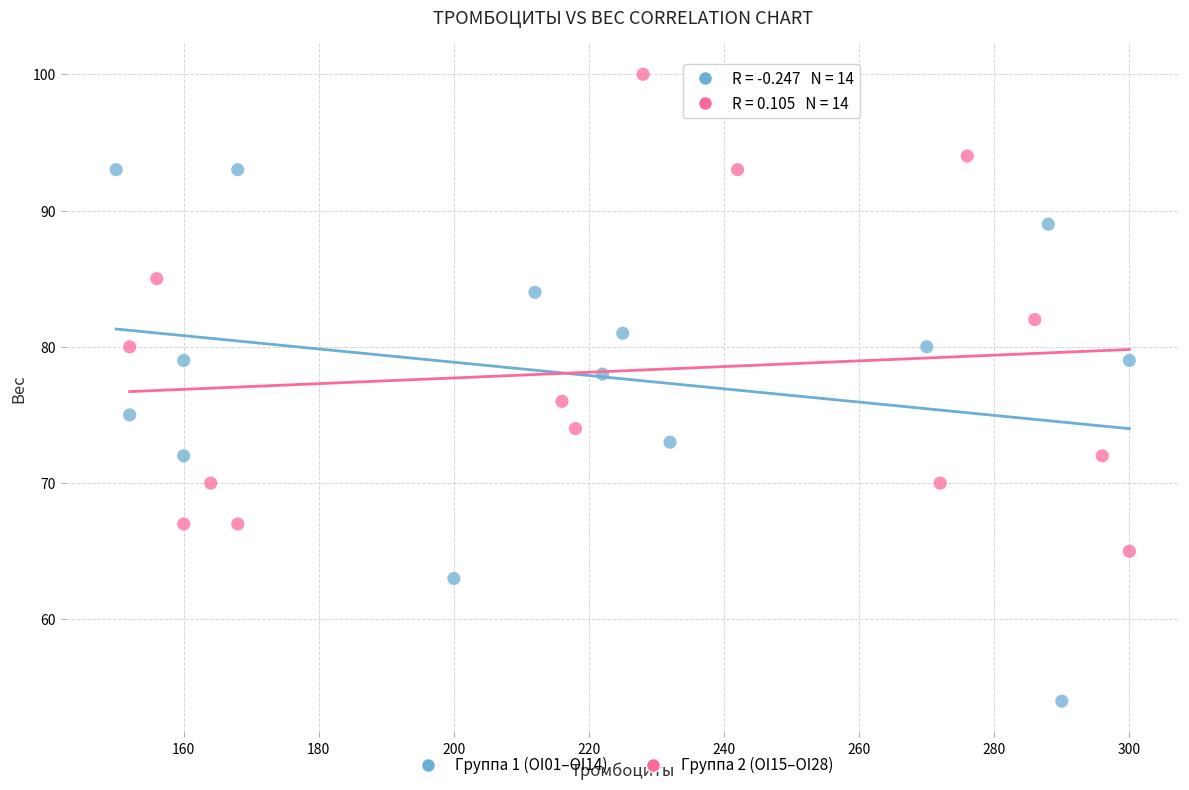

Which series contains the lowest Y value?

Группа 1 (OI01–OI14)